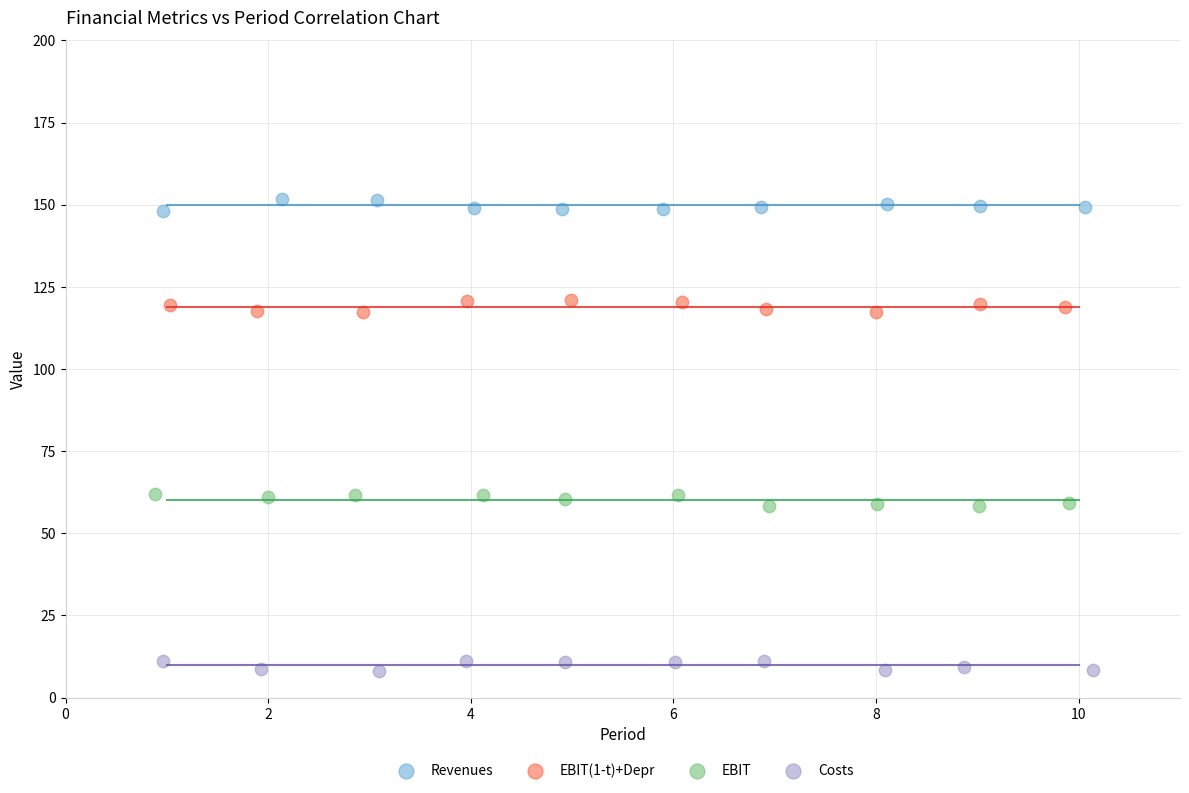

Which series contains the highest Y value?

Revenues